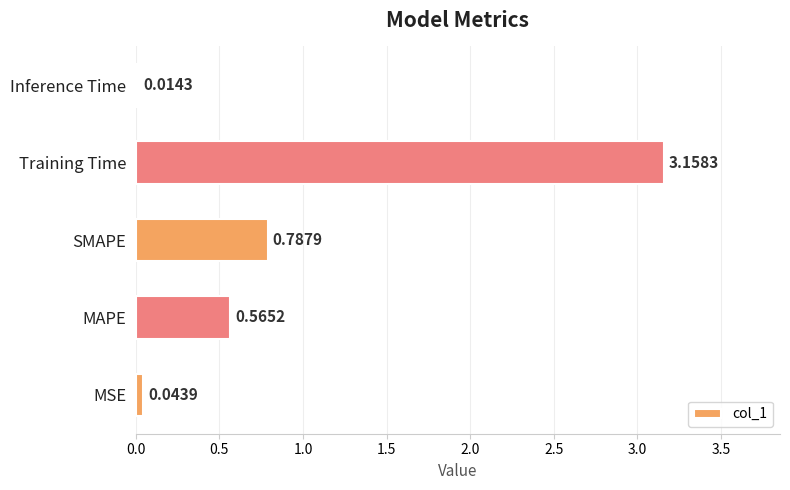

Rank the categories by value from lowest to highest.

Inference Time, MSE, MAPE, SMAPE, Training Time